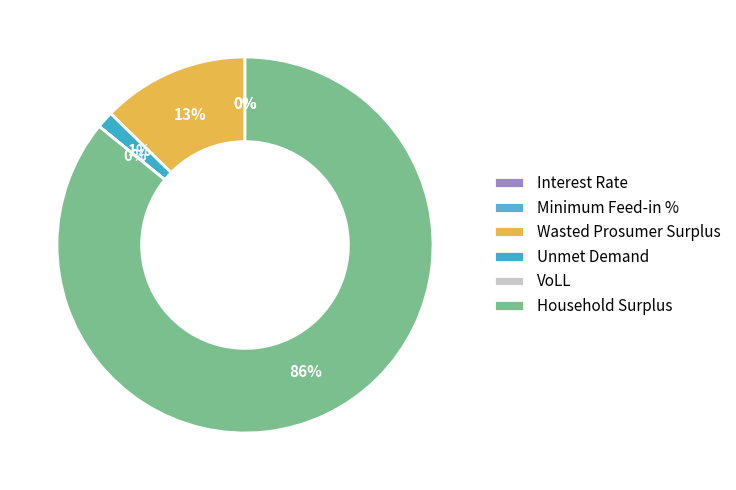

What is the smallest slice in the pie chart?

Interest Rate